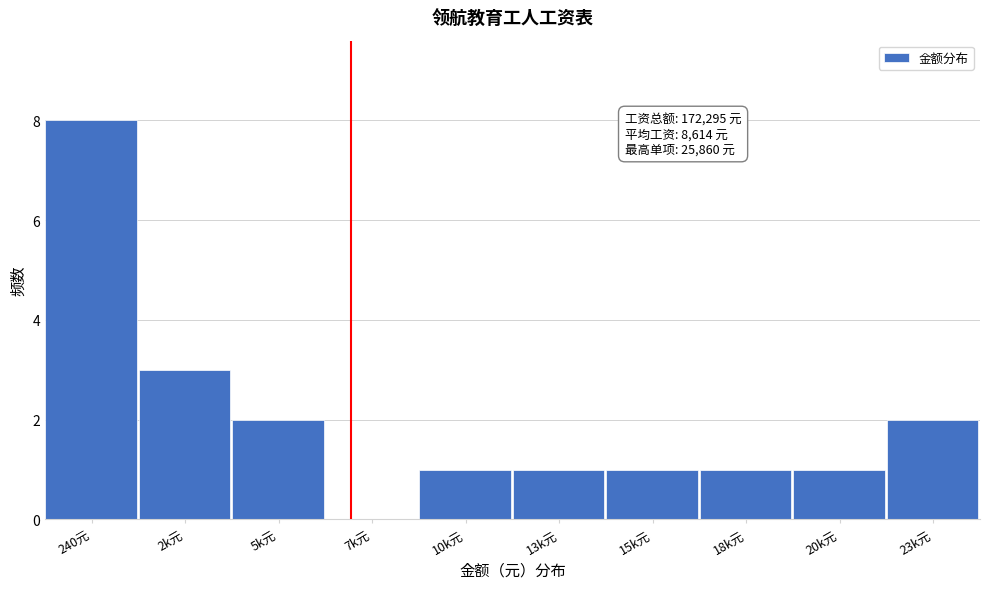

Reading left to right, extract all data points from this chart.

240元=8	2k元=3	5k元=2	7k元=0	10k元=1	13k元=1	15k元=1	18k元=1	20k元=1	23k元=2